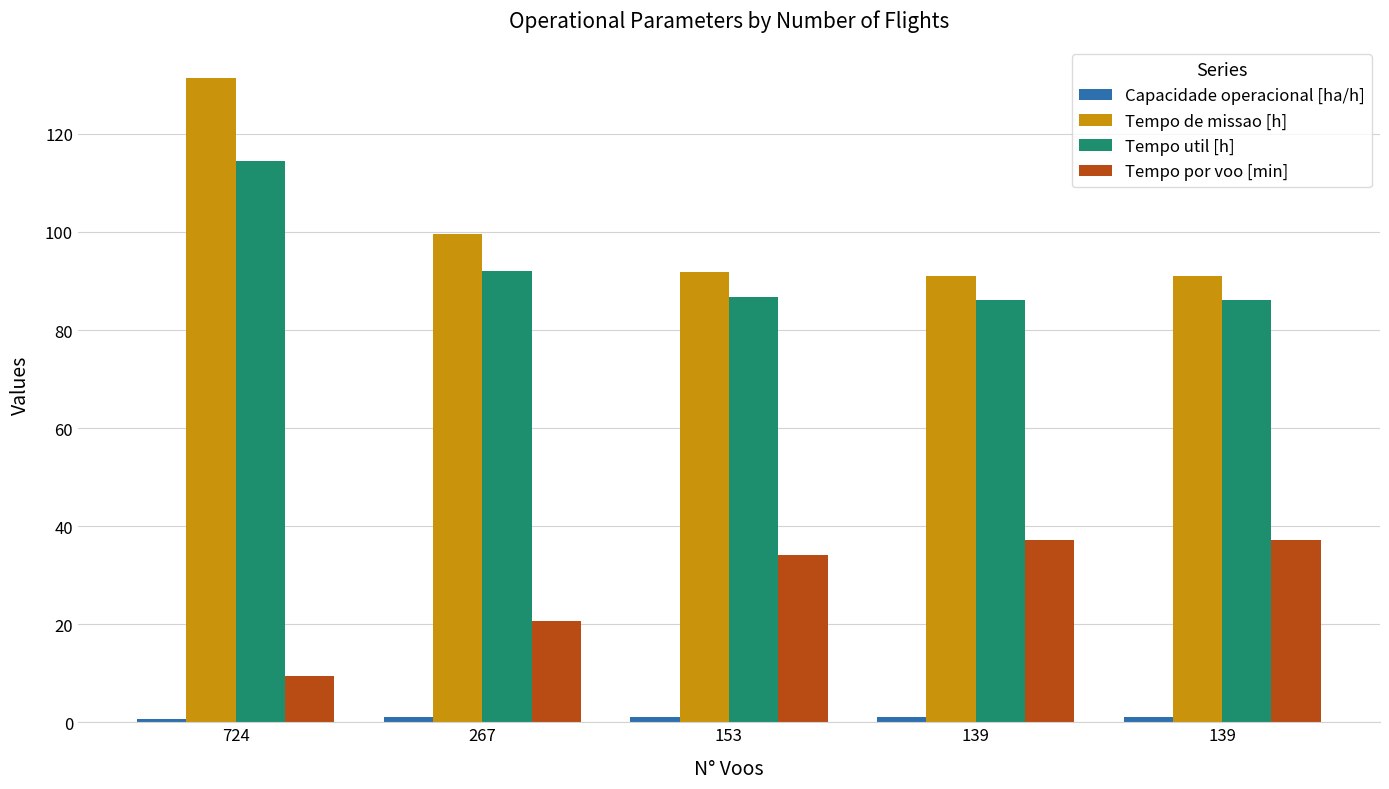

The value of Tempo por voo [min] at 139 is 37.2. True or false?

True